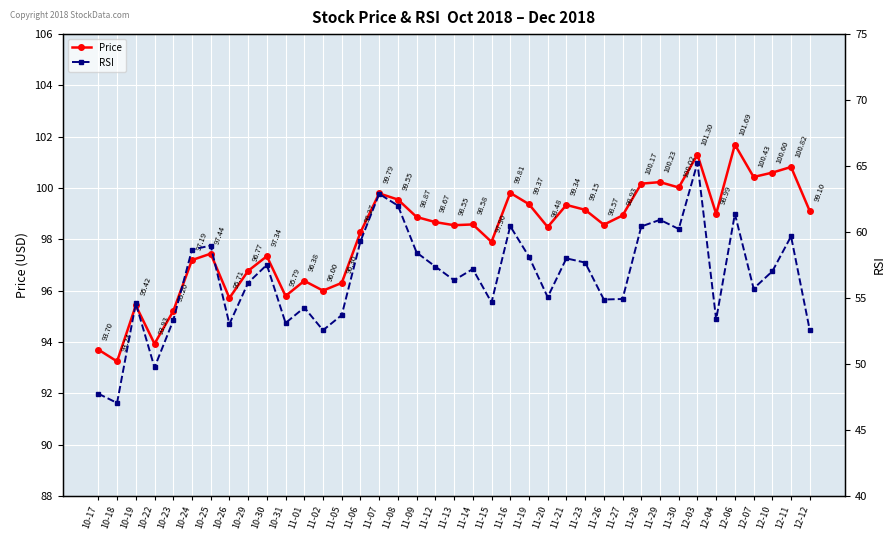

Which has a higher value, 12-03 or 11-08?

12-03